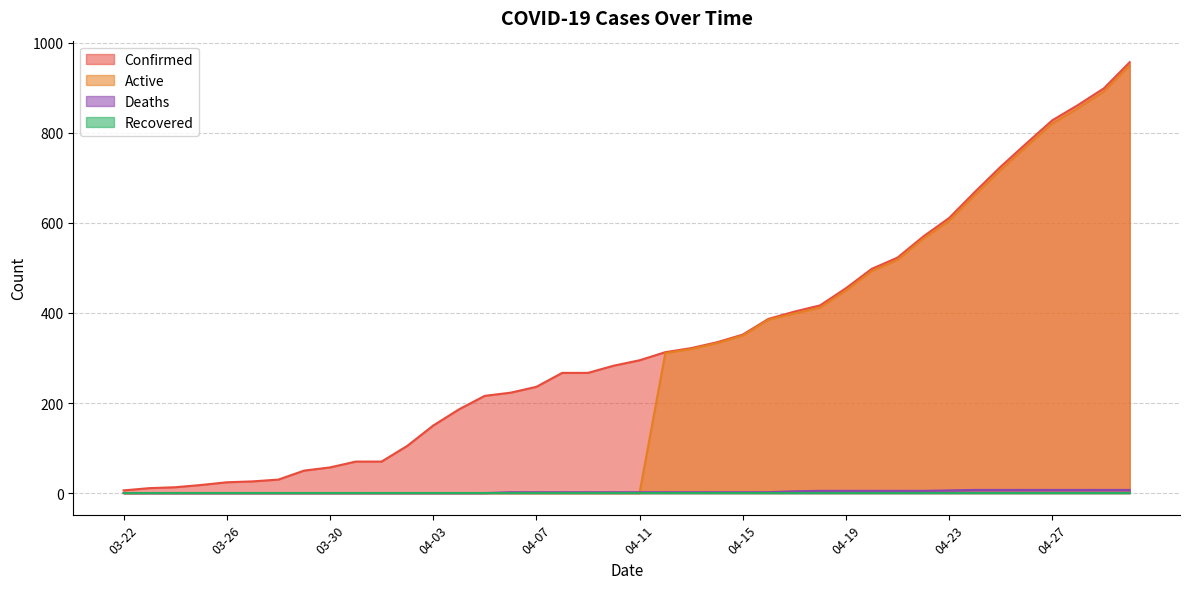

What value does the Deaths series have at 04-16?

2